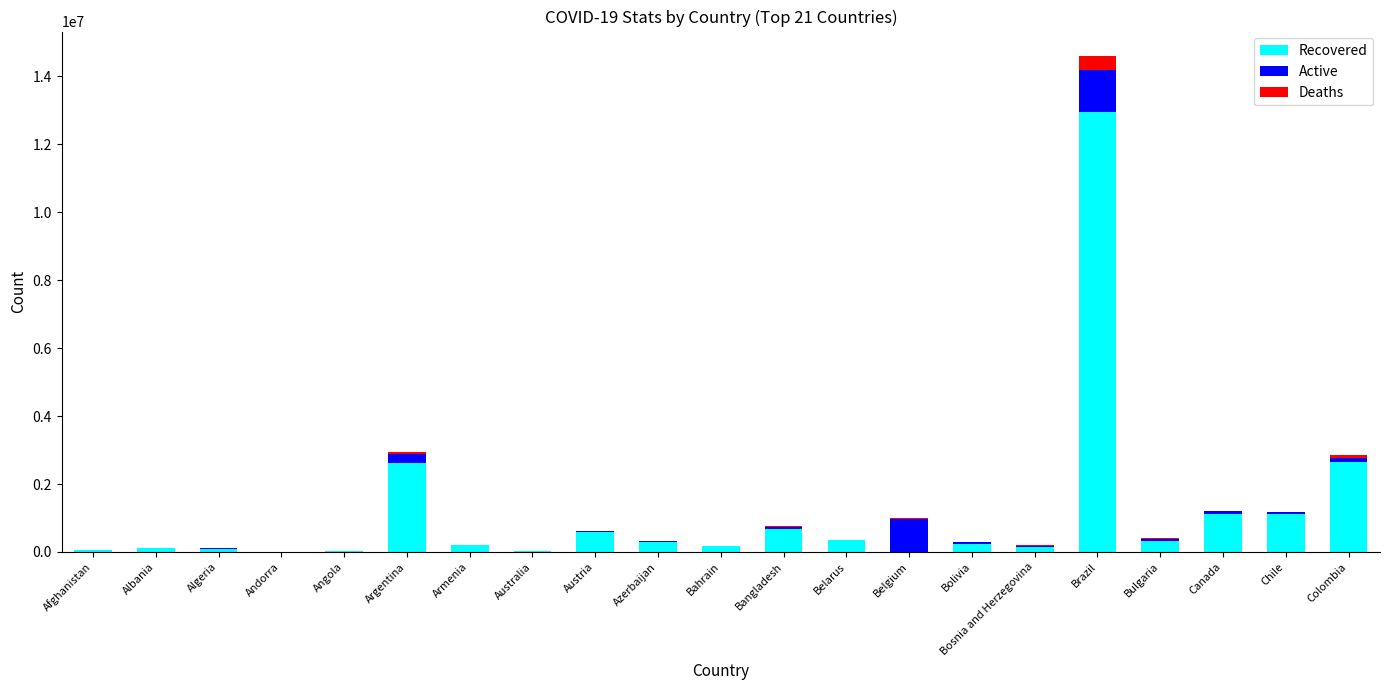

What is the highest value of the Recovered series?

12938343